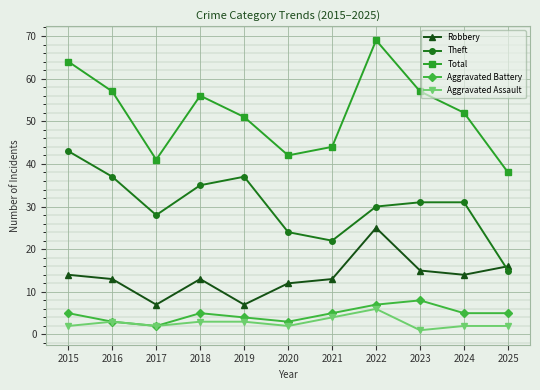

Reading left to right, extract all data points from this chart.

Robbery: 2015=14	2016=13	2017=7	2018=13	2019=7	2020=12	2021=13	2022=25	2023=15	2024=14	2025=16
Theft: 2015=43	2016=37	2017=28	2018=35	2019=37	2020=24	2021=22	2022=30	2023=31	2024=31	2025=15
Total: 2015=64	2016=57	2017=41	2018=56	2019=51	2020=42	2021=44	2022=69	2023=57	2024=52	2025=38
Aggravated Battery: 2015=5	2016=3	2017=2	2018=5	2019=4	2020=3	2021=5	2022=7	2023=8	2024=5	2025=5
Aggravated Assault: 2015=2	2016=3	2017=2	2018=3	2019=3	2020=2	2021=4	2022=6	2023=1	2024=2	2025=2